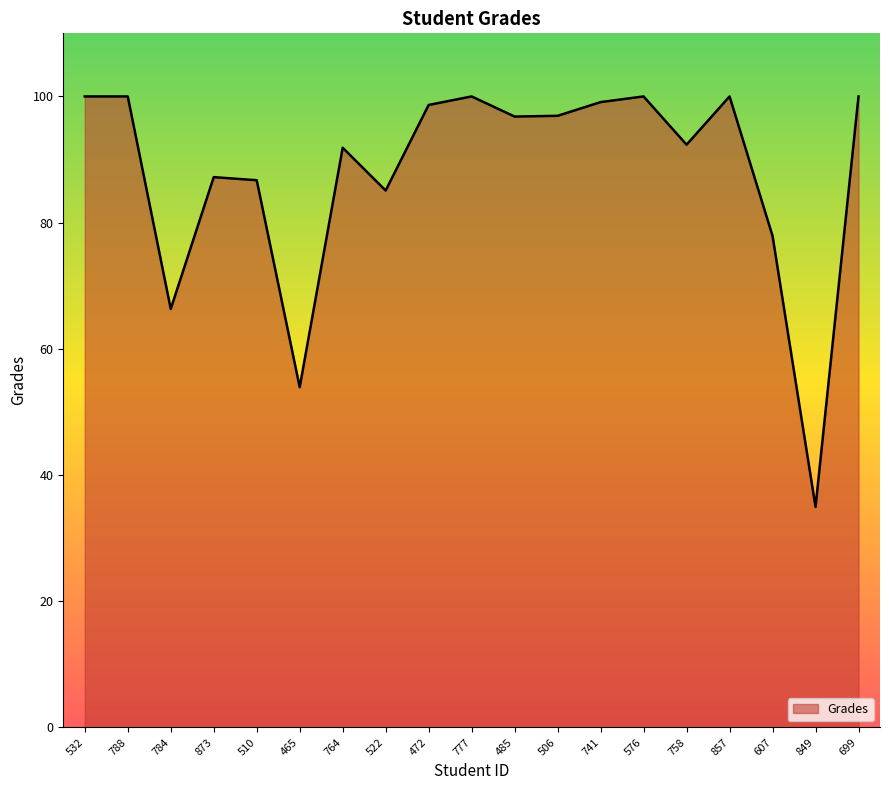

How many categories are shown in the chart?

19